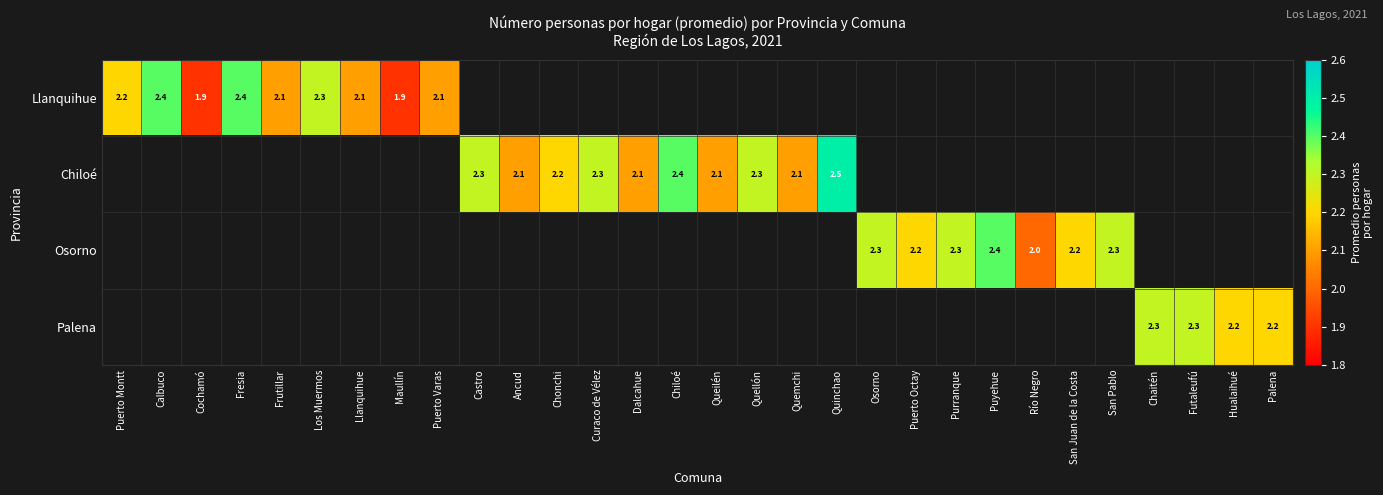

Which series has the widest spread of values?

Llanquihue